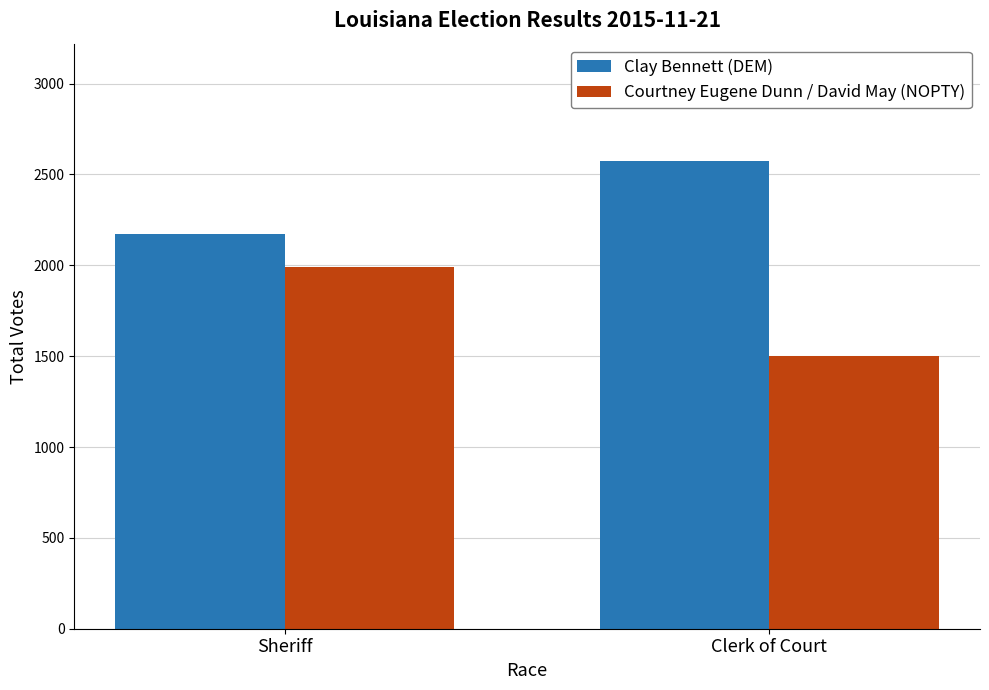

Is it true that Clay Bennett (DEM) equals 1564 at Clerk of Court?

False